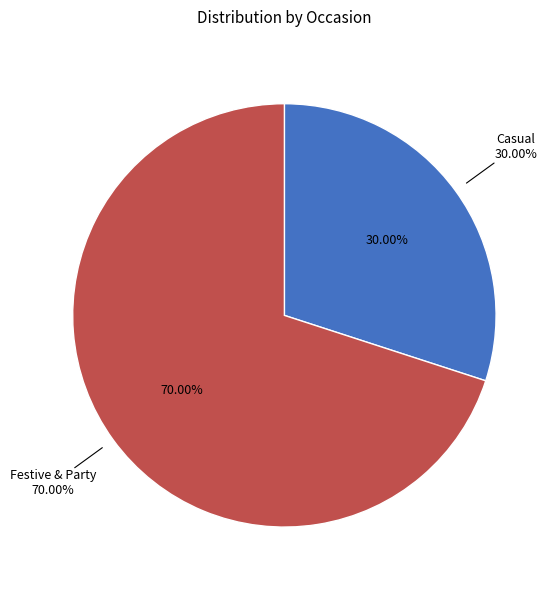

Is it true that Festive & Party is 70% of the pie?

True